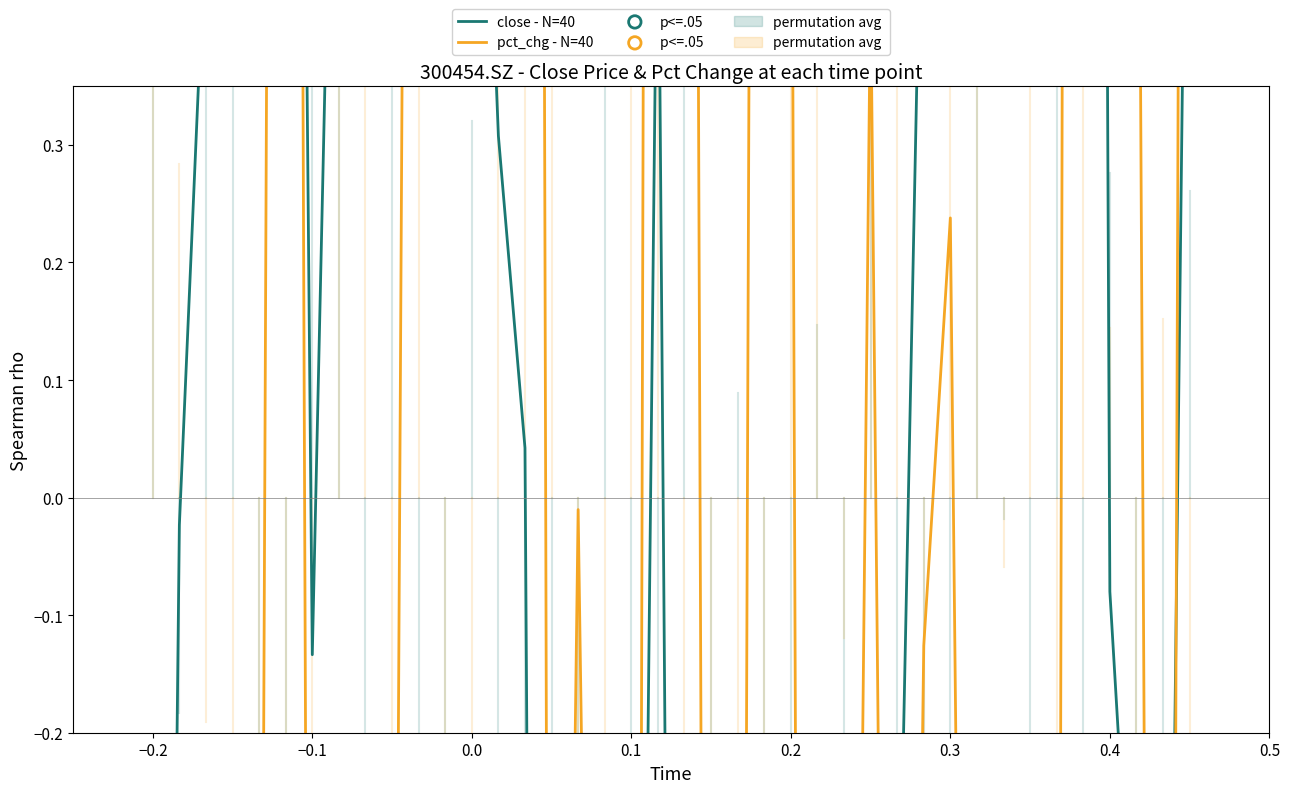

Which series reaches the minimum Y coordinate?

pct_chg